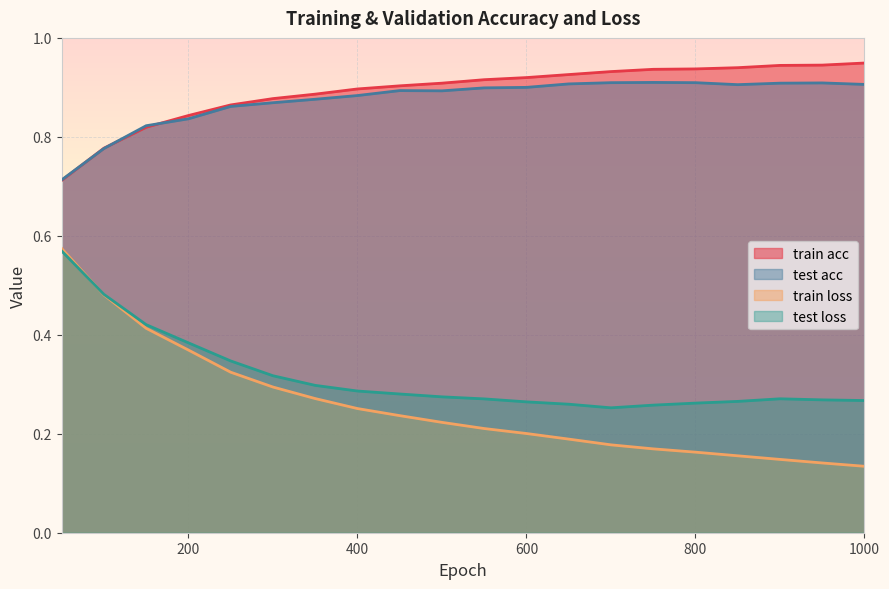

The value of test acc at 700 is 0.6. True or false?

False